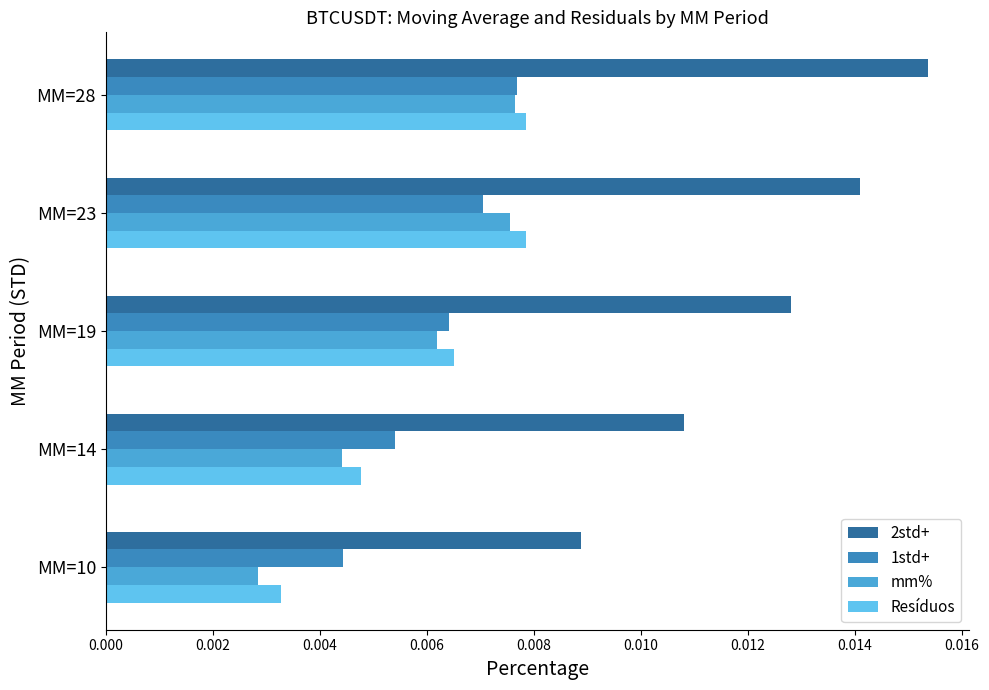

Which series has the largest range (max minus min)?

2std+